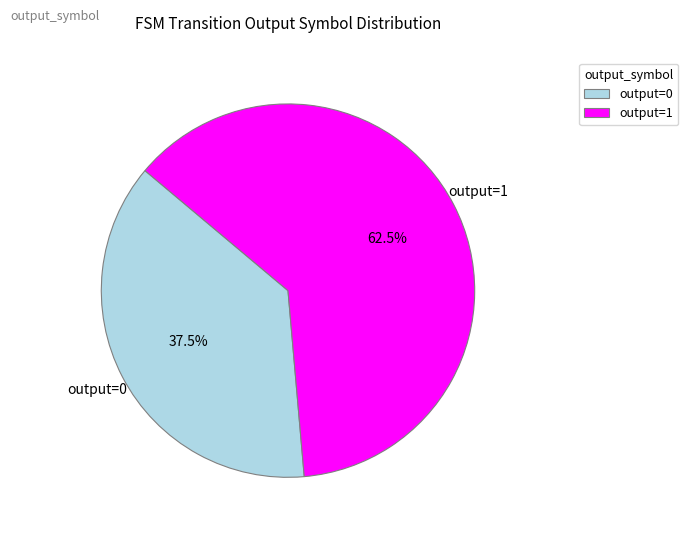

Rank the categories by value from lowest to highest.

output=0, output=1